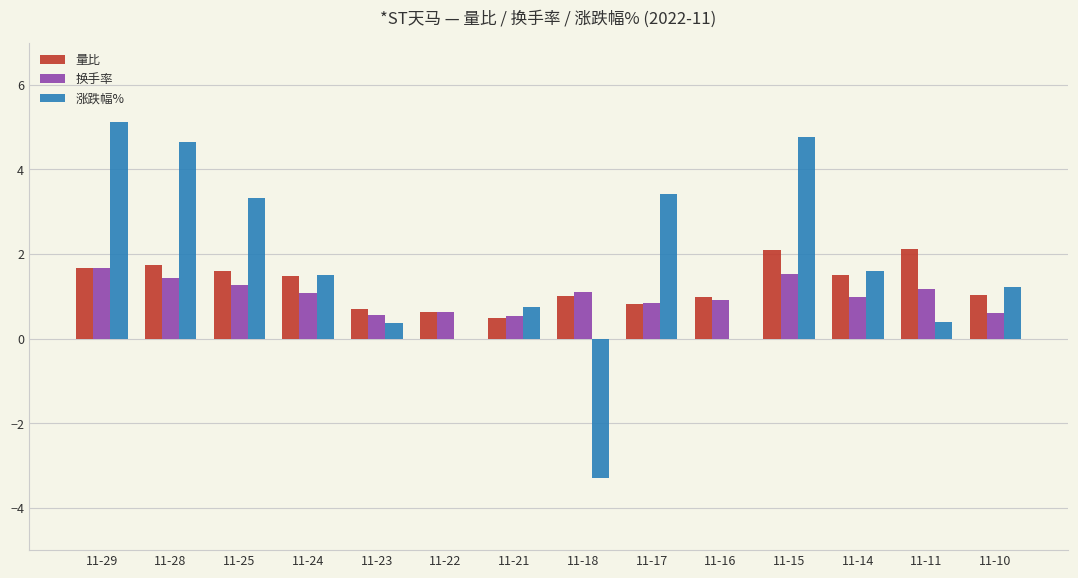

Is the value of 量比 at 11-16 greater than the value of 换手率 at 11-25?

No